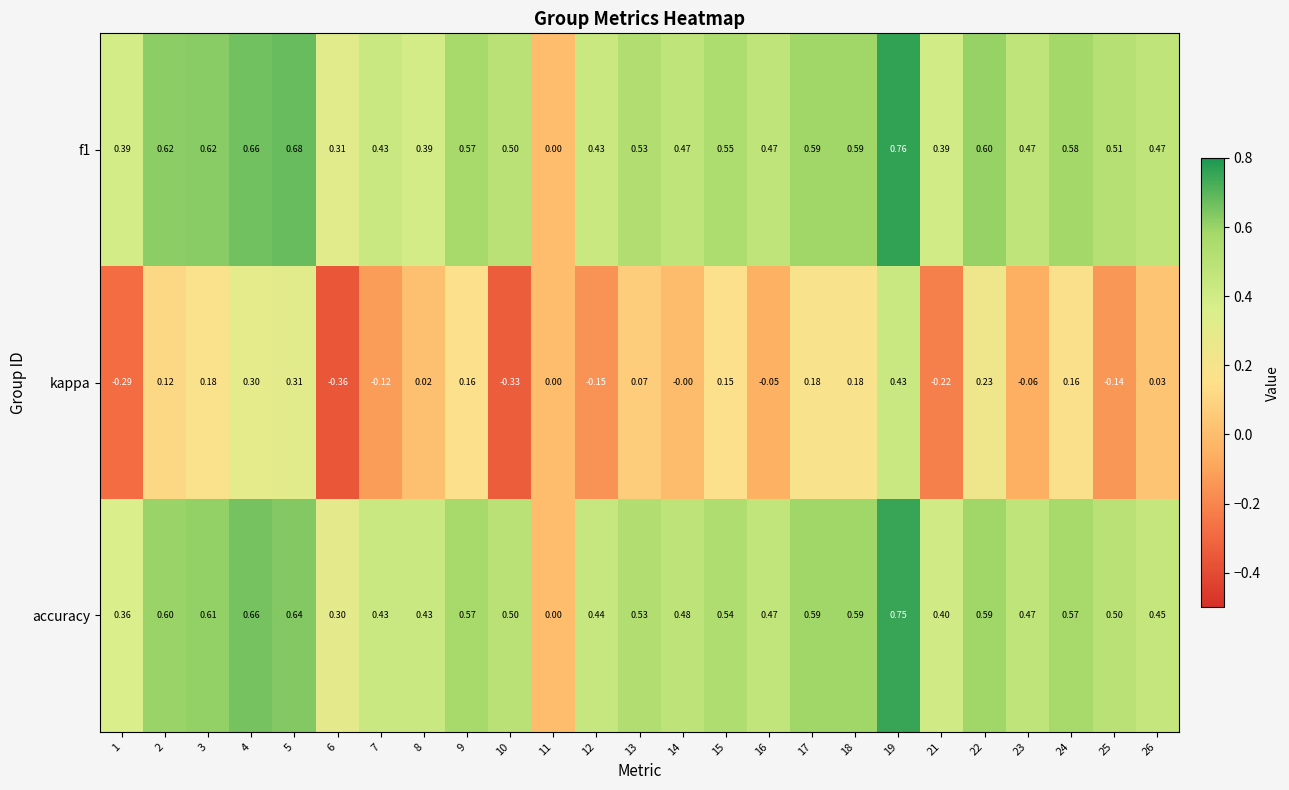

Which series changed the most between 1 and 13?

kappa